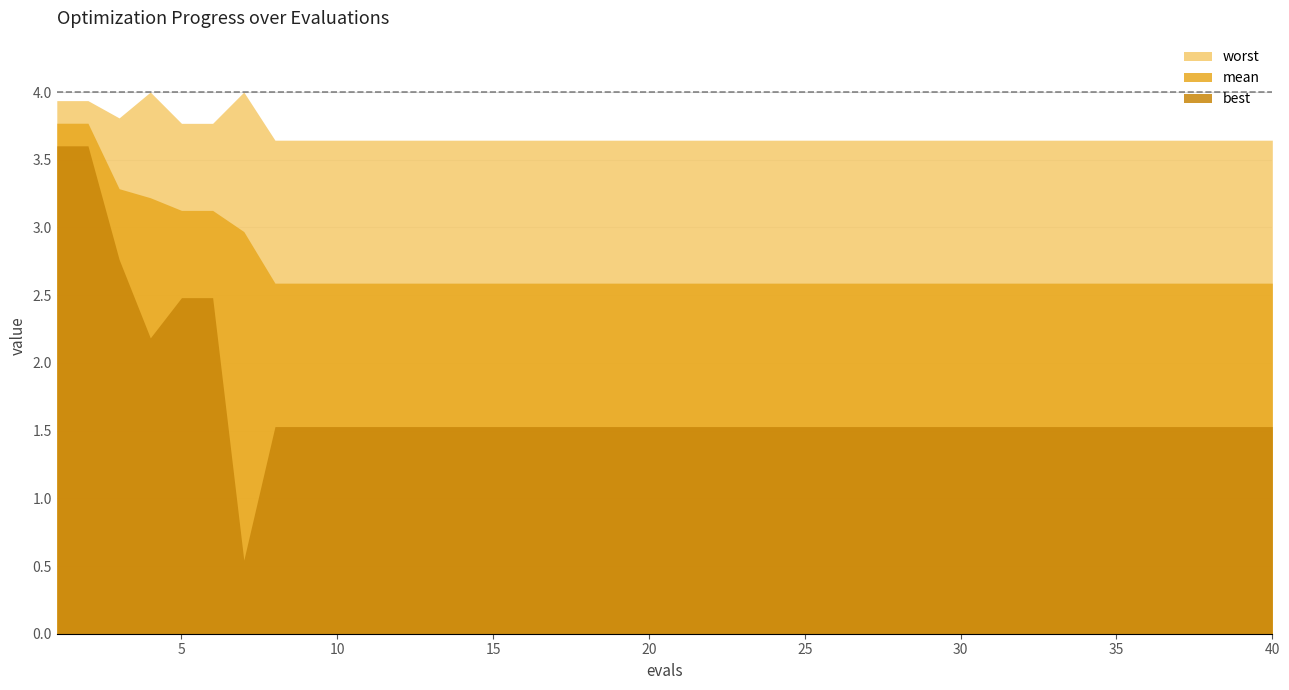

True or false: best and mean cross at least once.

False